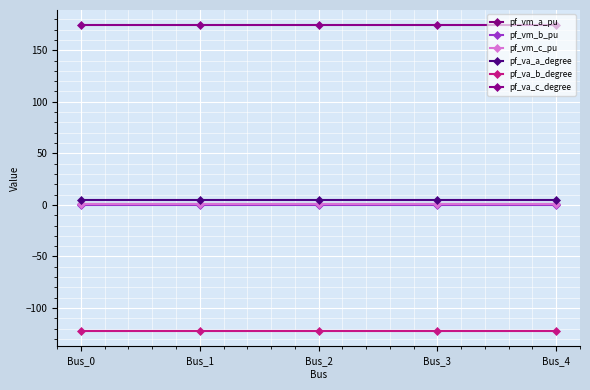

Which has a higher value, Bus_0 or Bus_4?

Bus_0